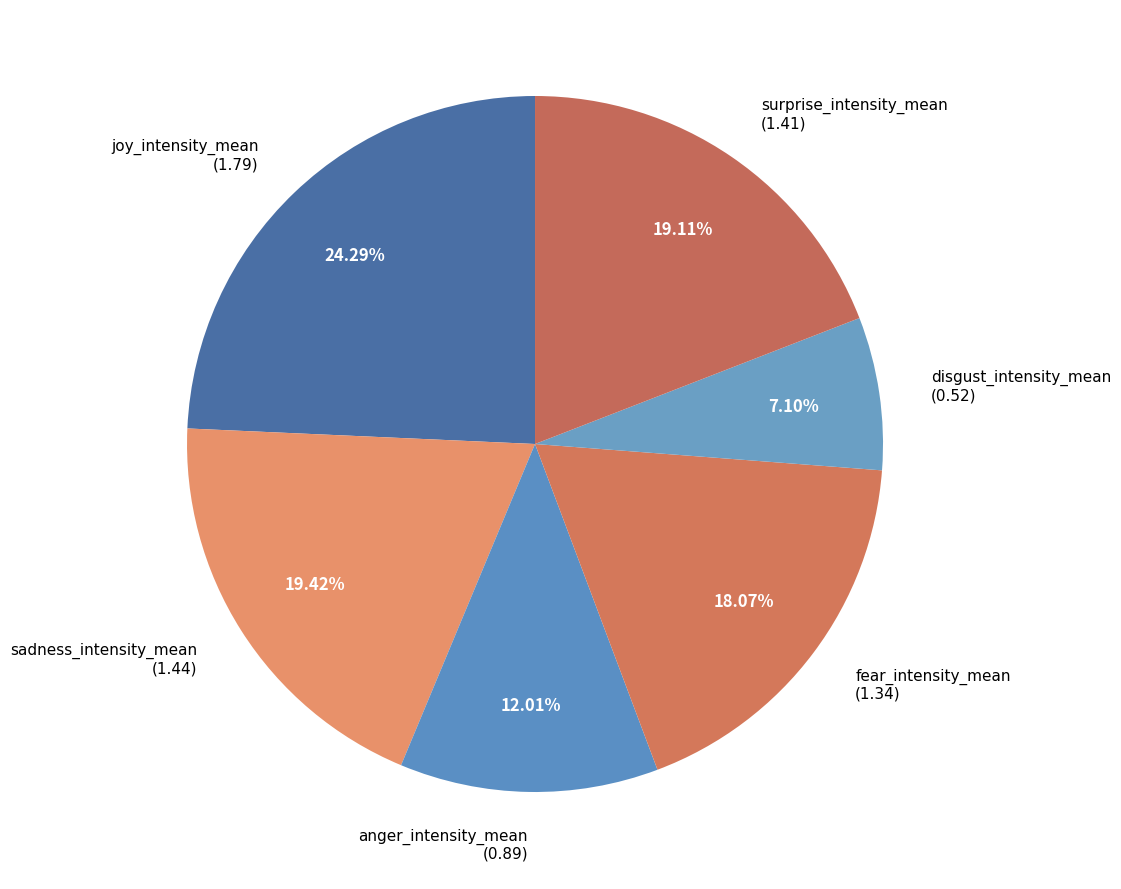

Do surprise_intensity_mean and sadness_intensity_mean together represent more than half of the pie?

No